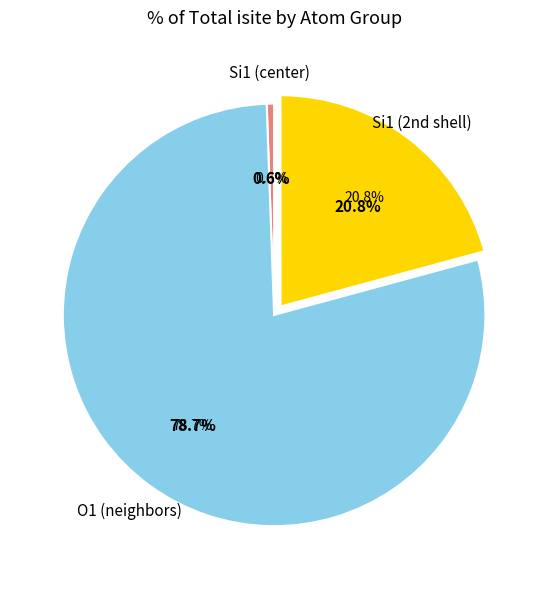

Does Si1 (isite=19) represent more than half of the total?

No